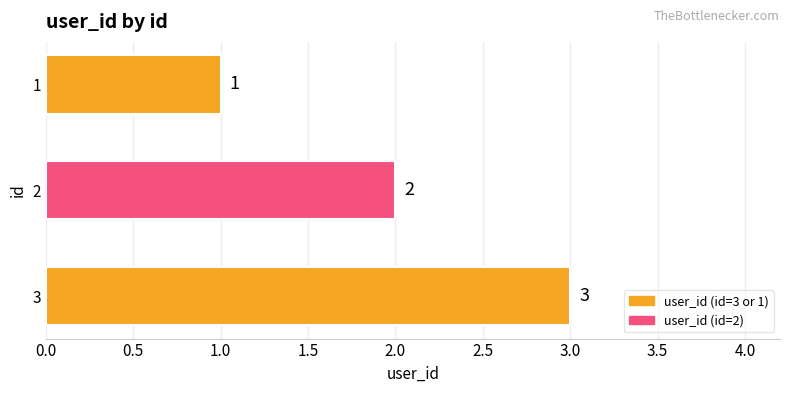

How many values are between 1 and 3?

3